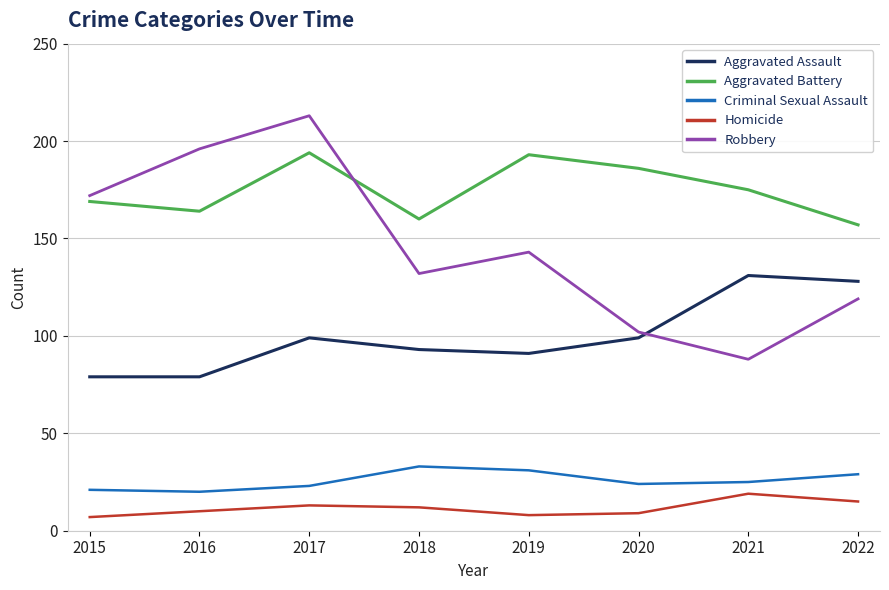

What is the sum of all Criminal Sexual Assault values?

206